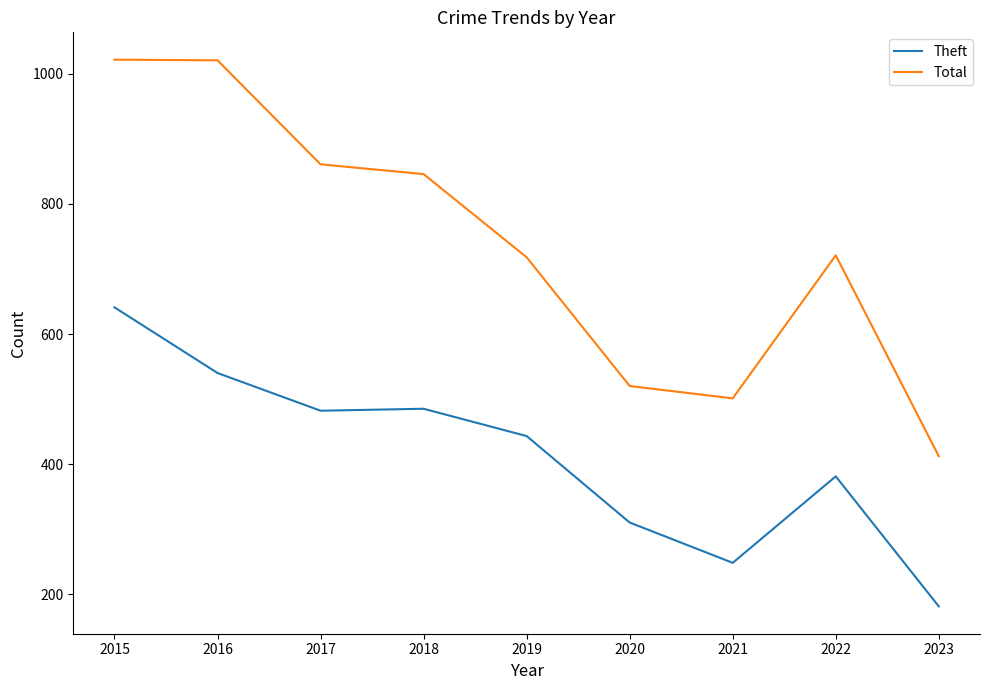

What is the difference between the second highest and minimum values in the Theft series?

359